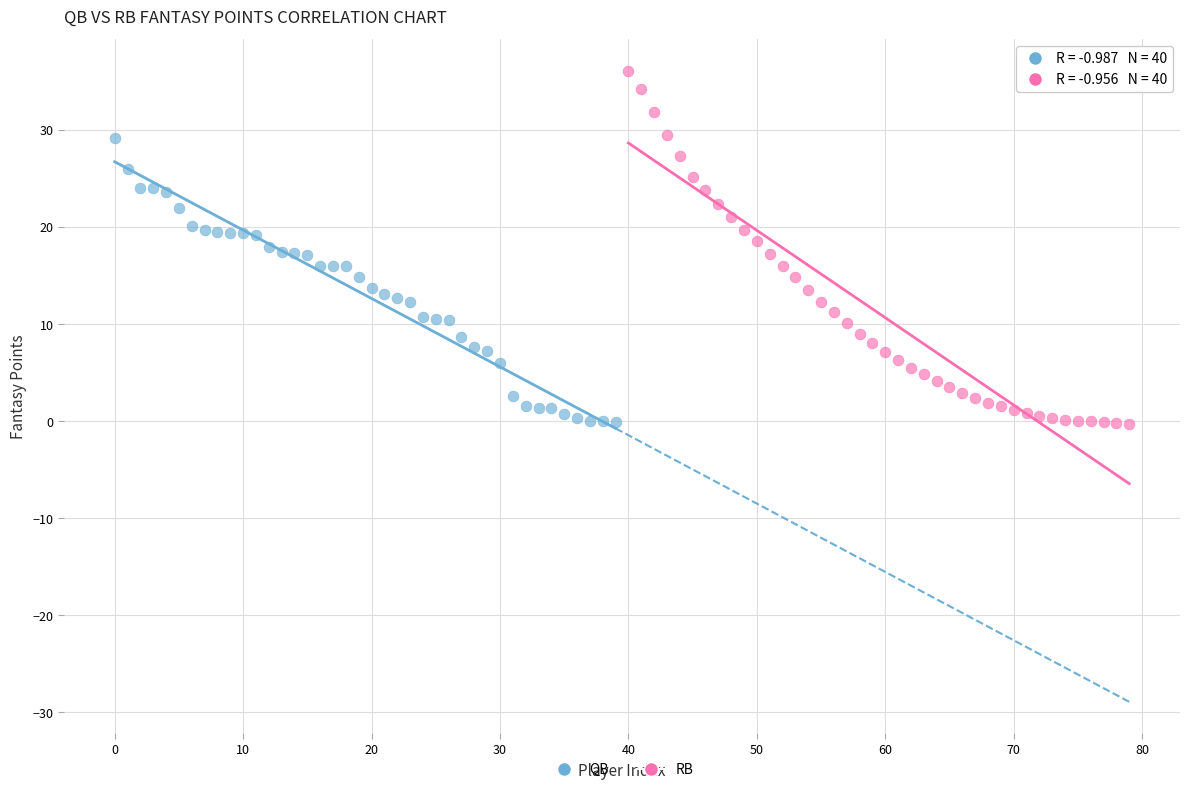

Which series has the largest Y range (max minus min)?

RB